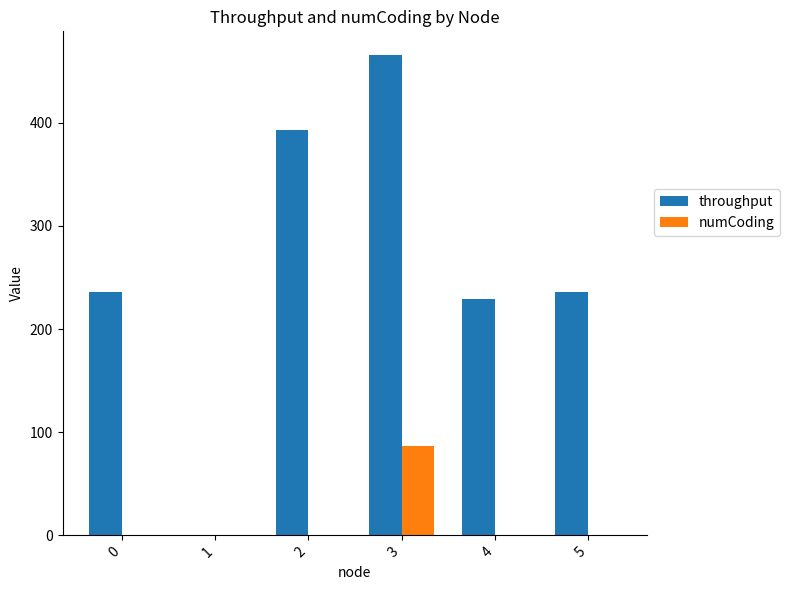

What is the difference between the numCoding values at 5 and 3?

87.0